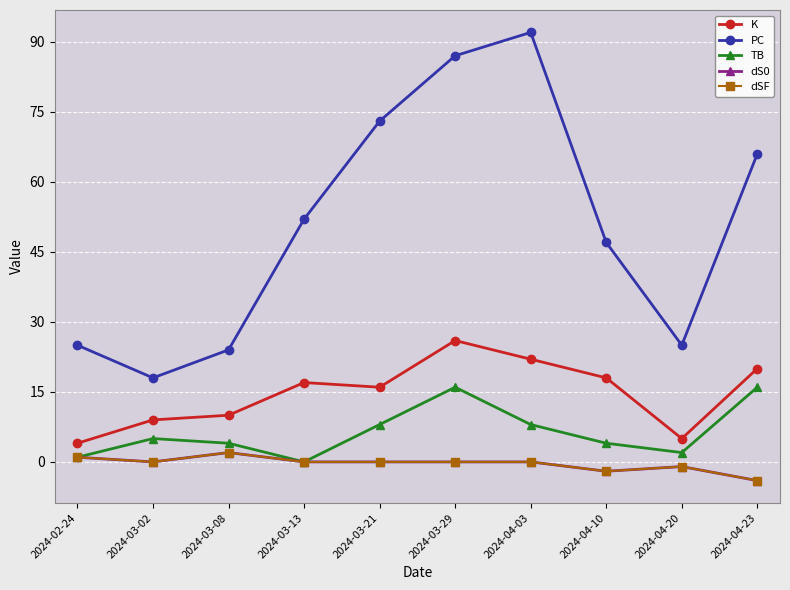

In dS0, how many points are higher than both neighbors (excluding endpoints)?

2